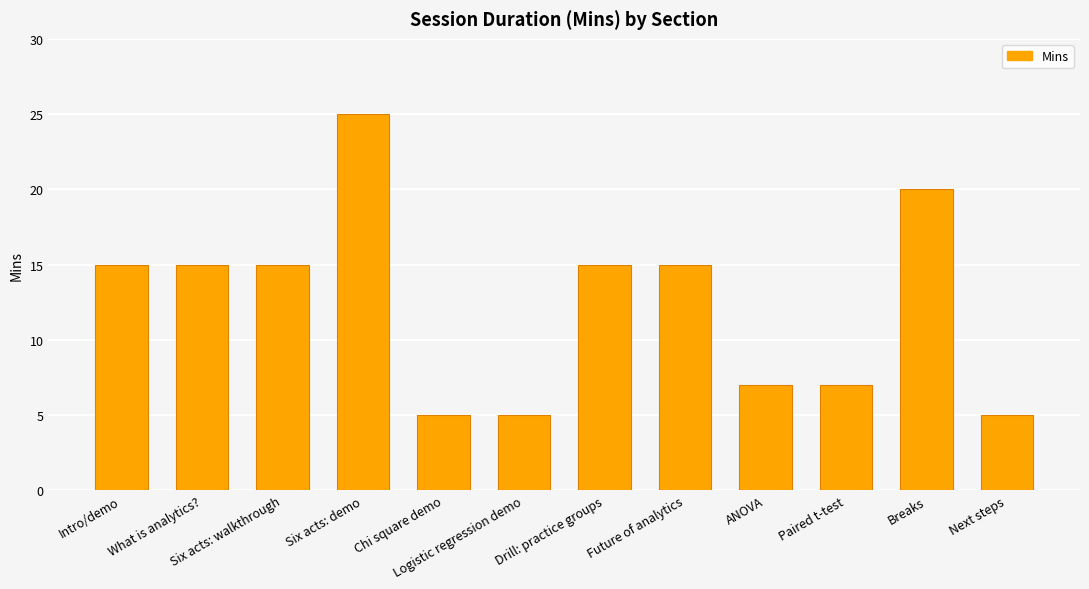

What position from the left is Logistic regression demo?

6